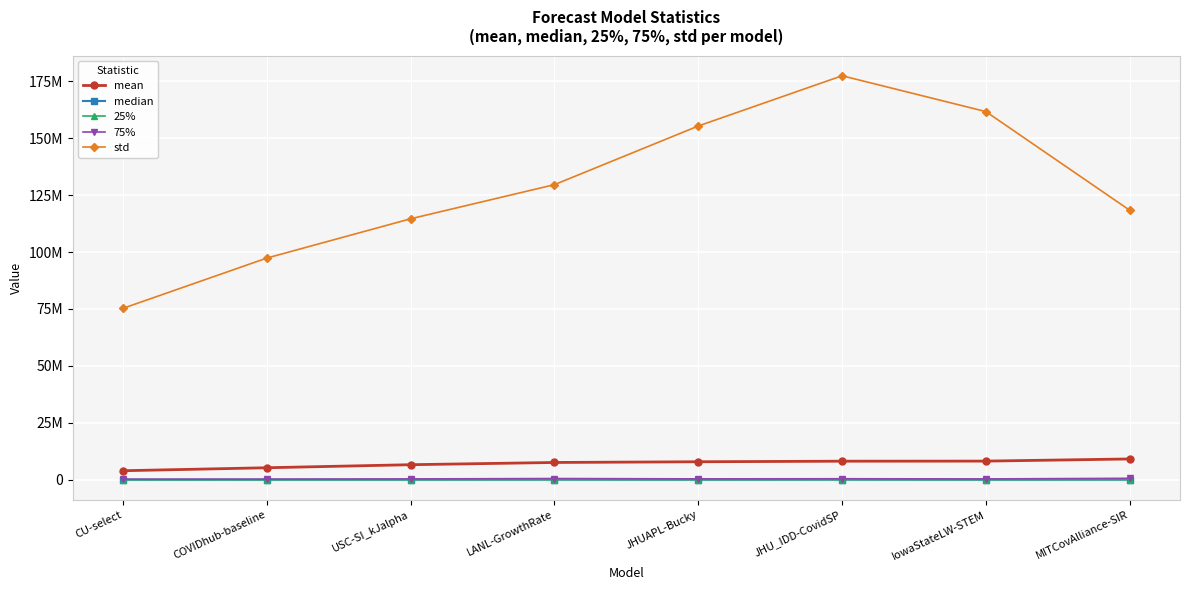

Is it true that mean equals 5264494.0 at COVIDhub-baseline?

True